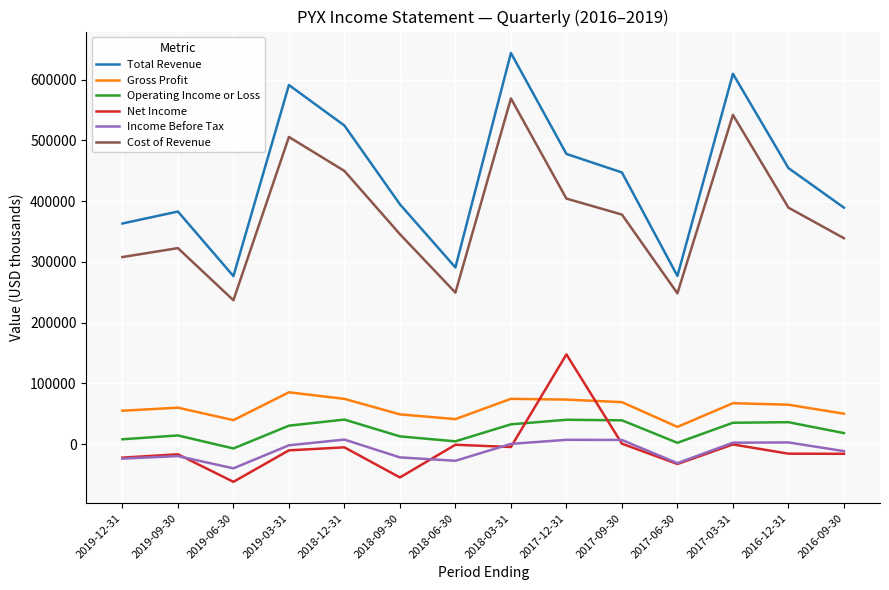

Where is Cost of Revenue nearest to the value 403050?

2017-12-31